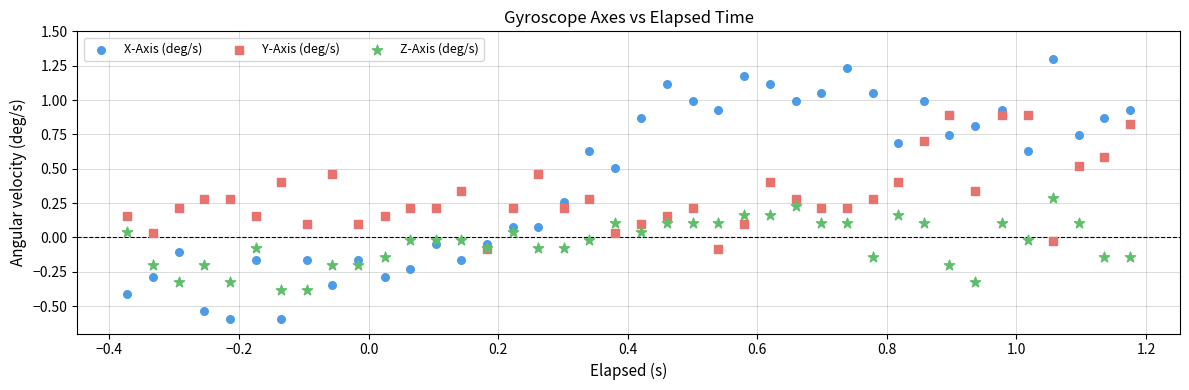

What are all the series names shown in the legend?

X-Axis (deg/s), Y-Axis (deg/s), Z-Axis (deg/s)